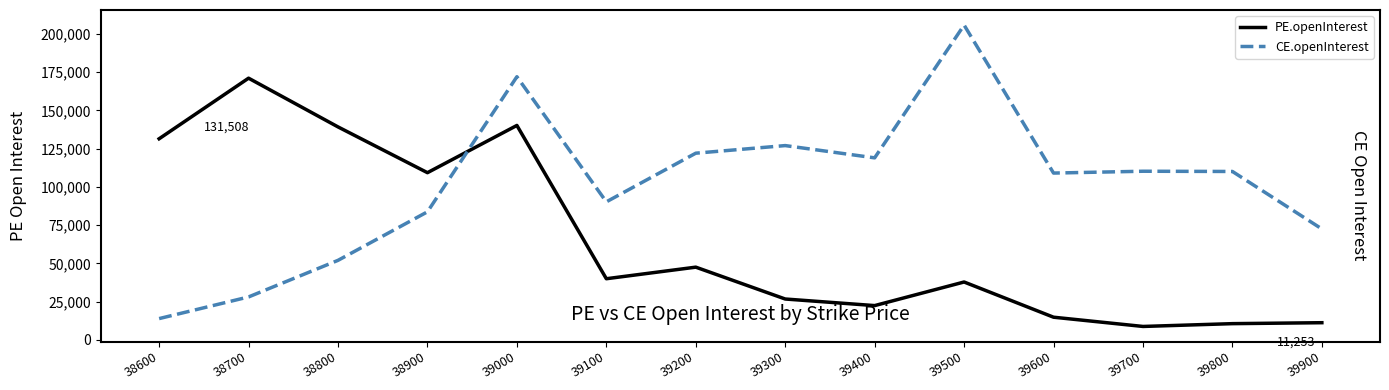

Which series has the largest range (max minus min)?

CE.openInterest